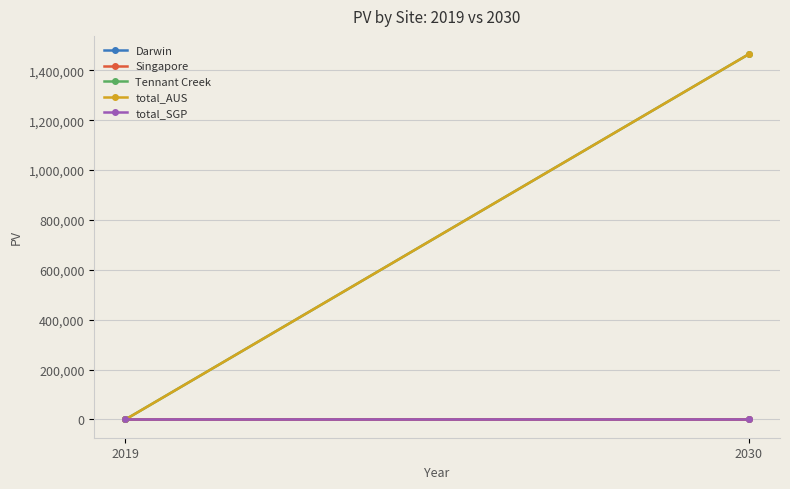

True or false: Tennant Creek has a value of 0.0 at 2019.

True